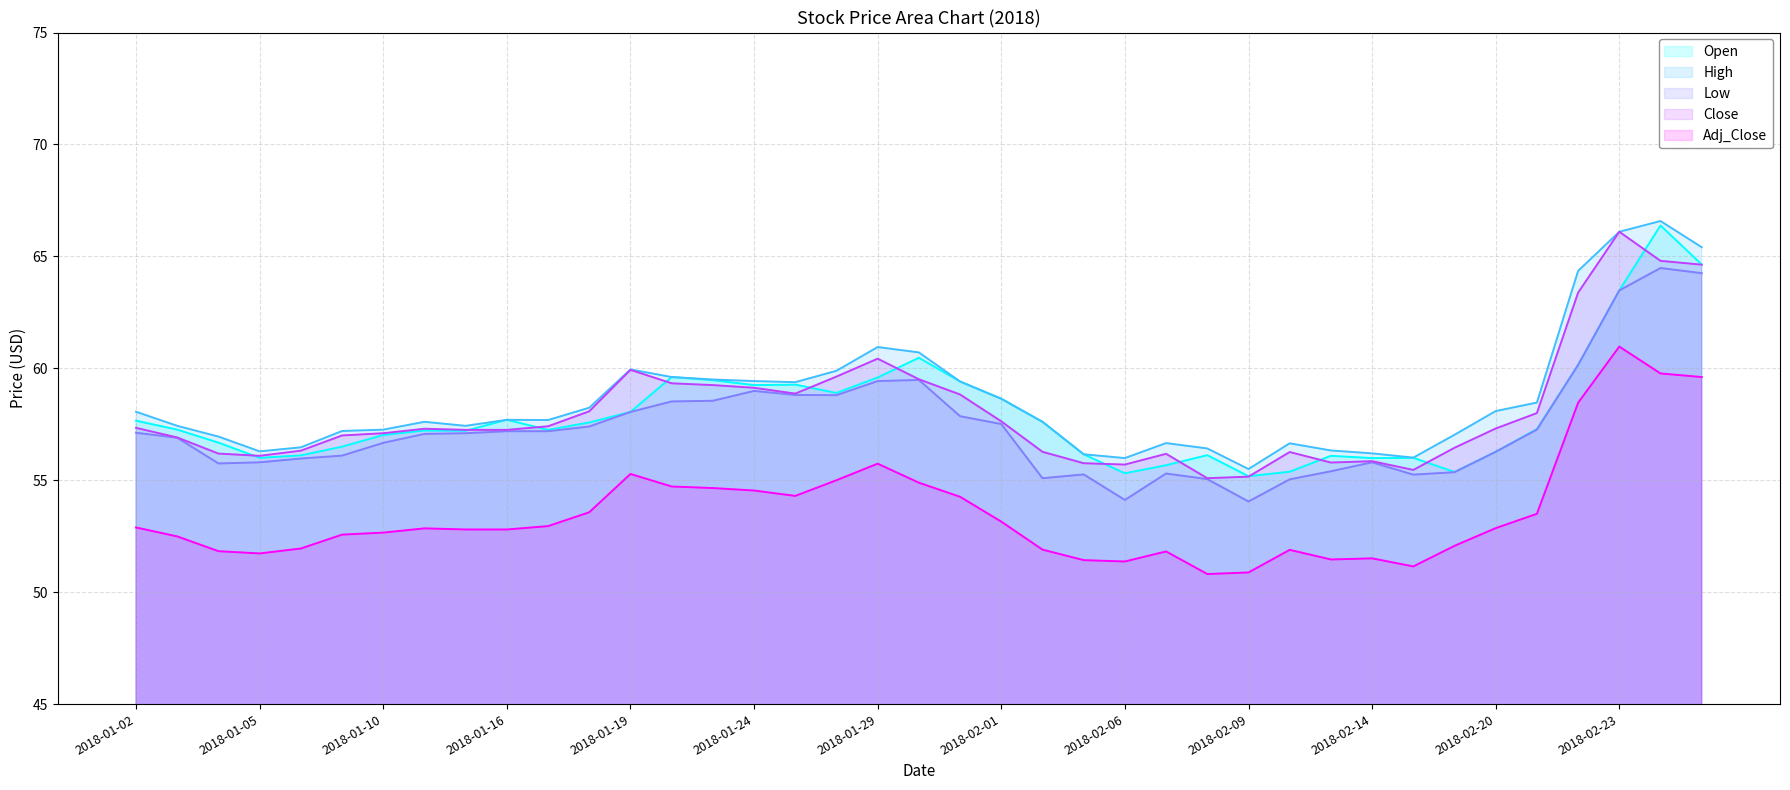

Where does the Adj_Close series first go above 52?

2018-01-02